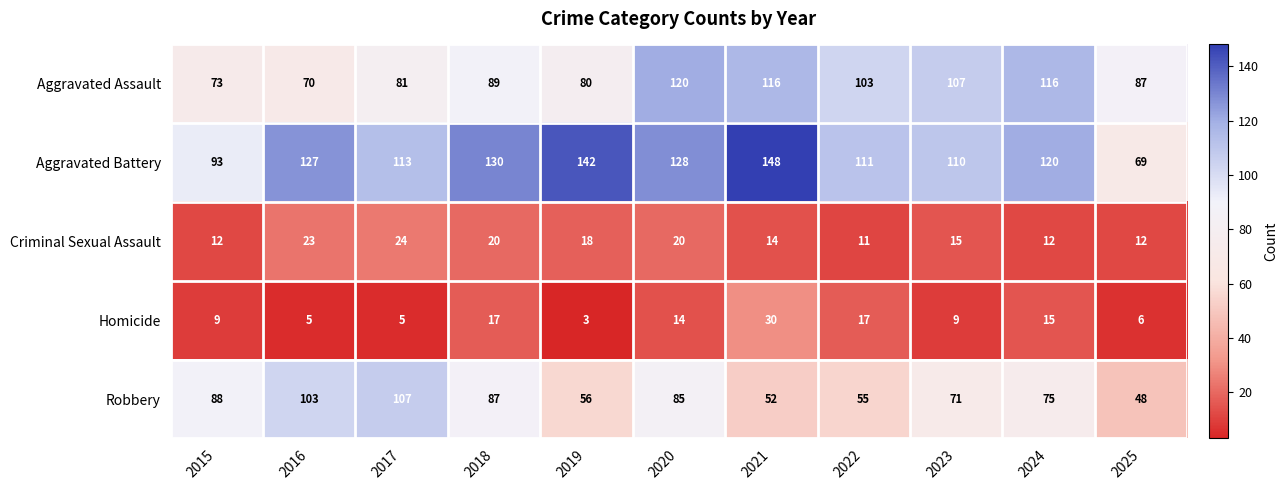

Is it true that Aggravated Battery equals 195 at 2023?

False